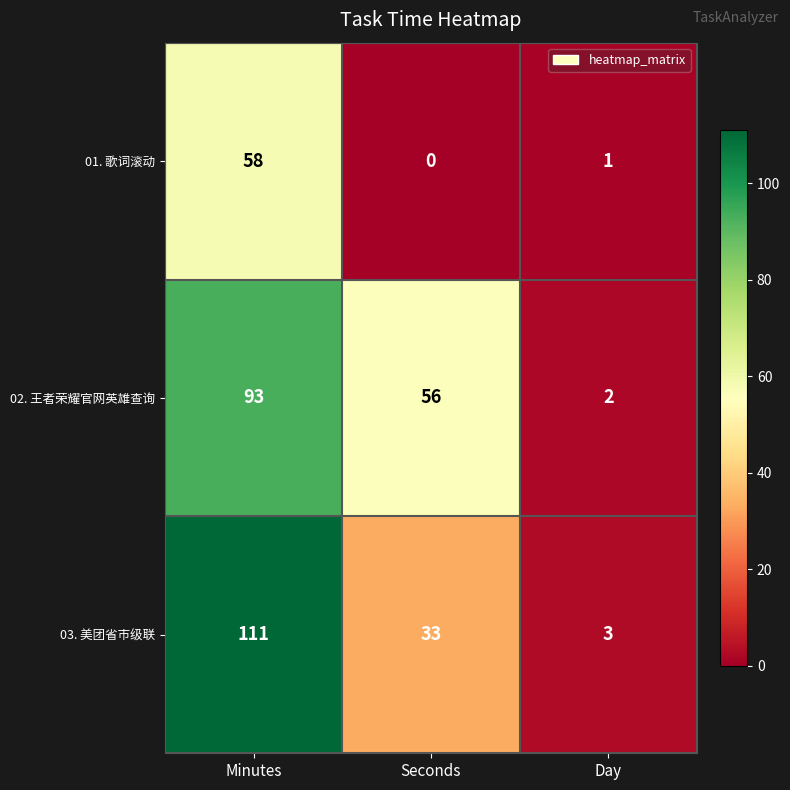

Which label corresponds to the smallest value in the chart?

Seconds